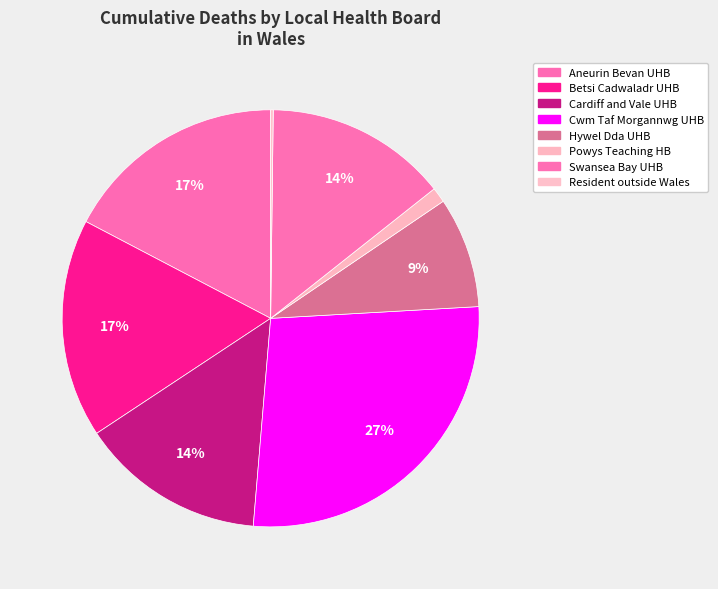

Which slice is the smallest?

Resident outside Wales